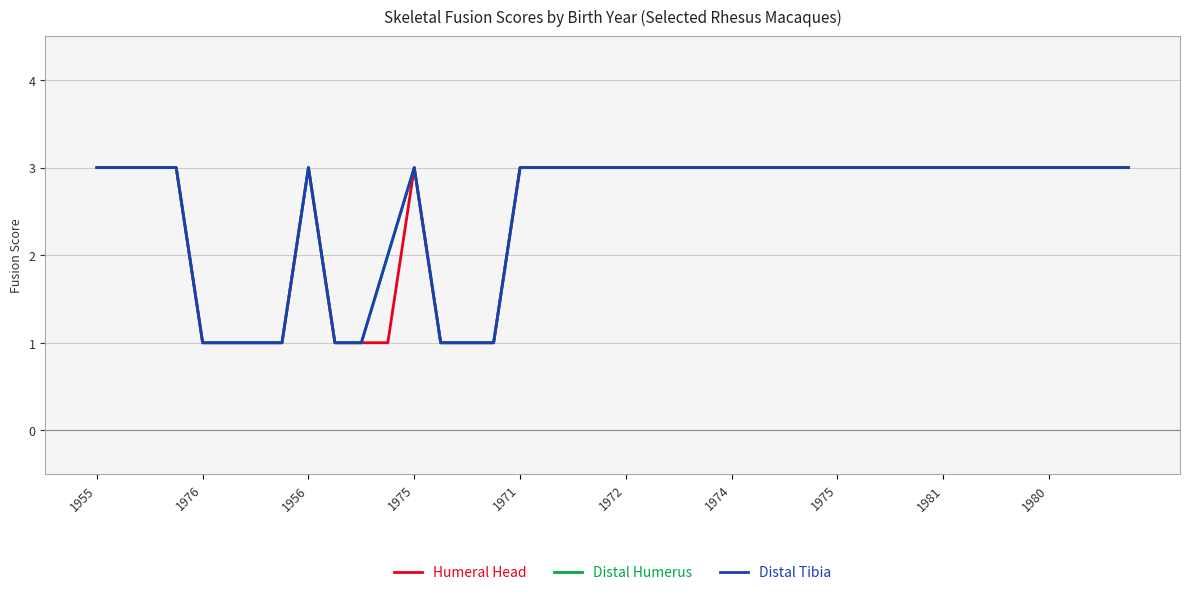

At which category does the chart reach its peak across all series?

1955